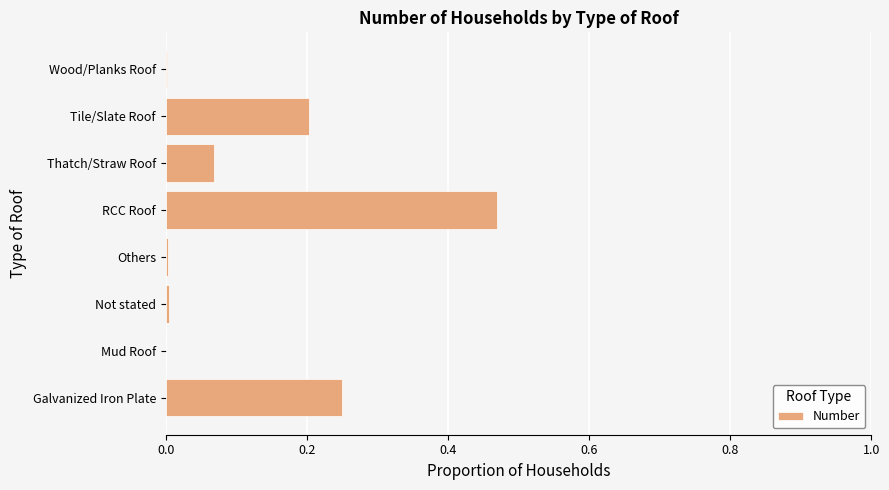

What is the sum of all values?

1.0